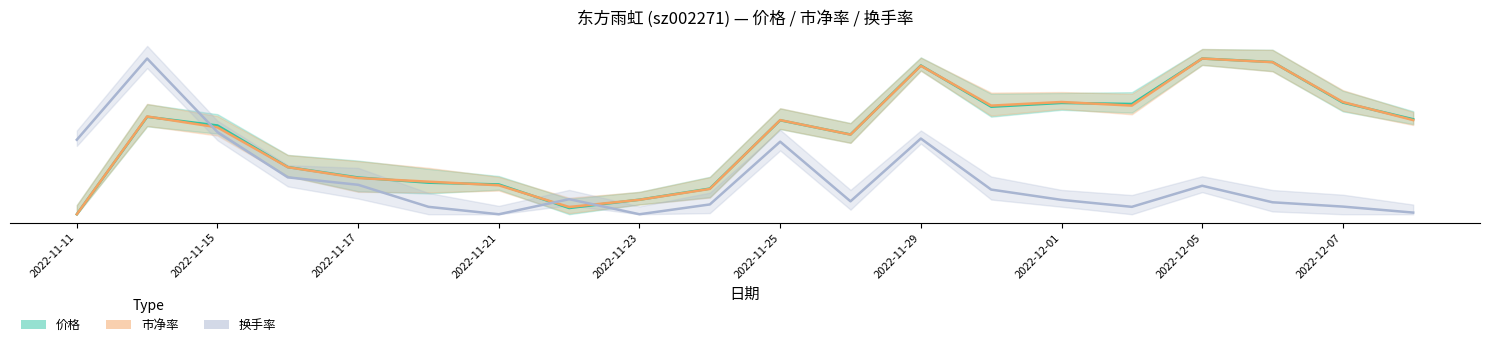

Where is the first local maximum for 价格?

2022-11-14